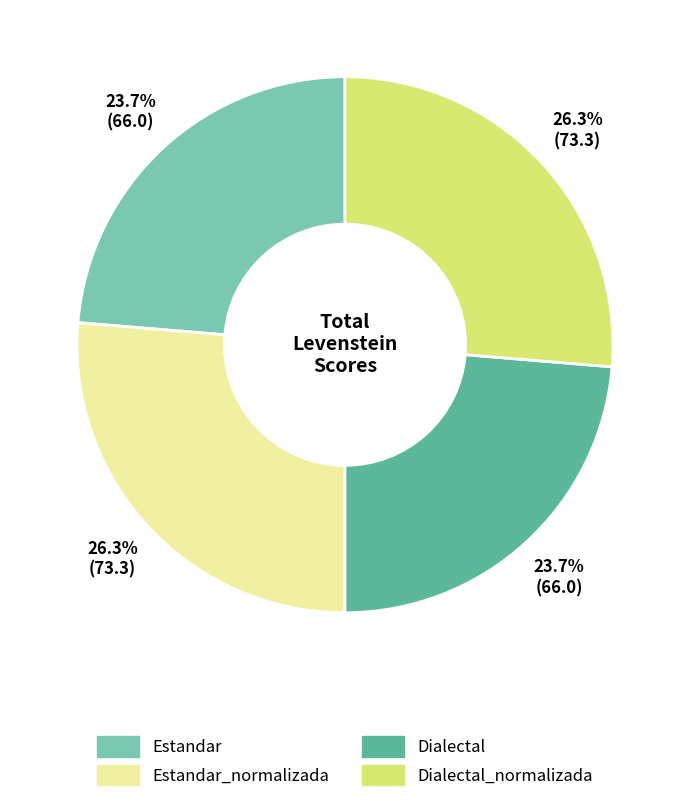

Is there any slice that represents more than half of the pie?

No